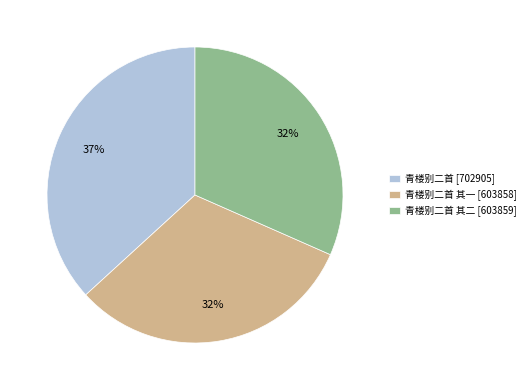

True or false: 青楼别二首 其一 [603858] accounts for 32% of the total.

True